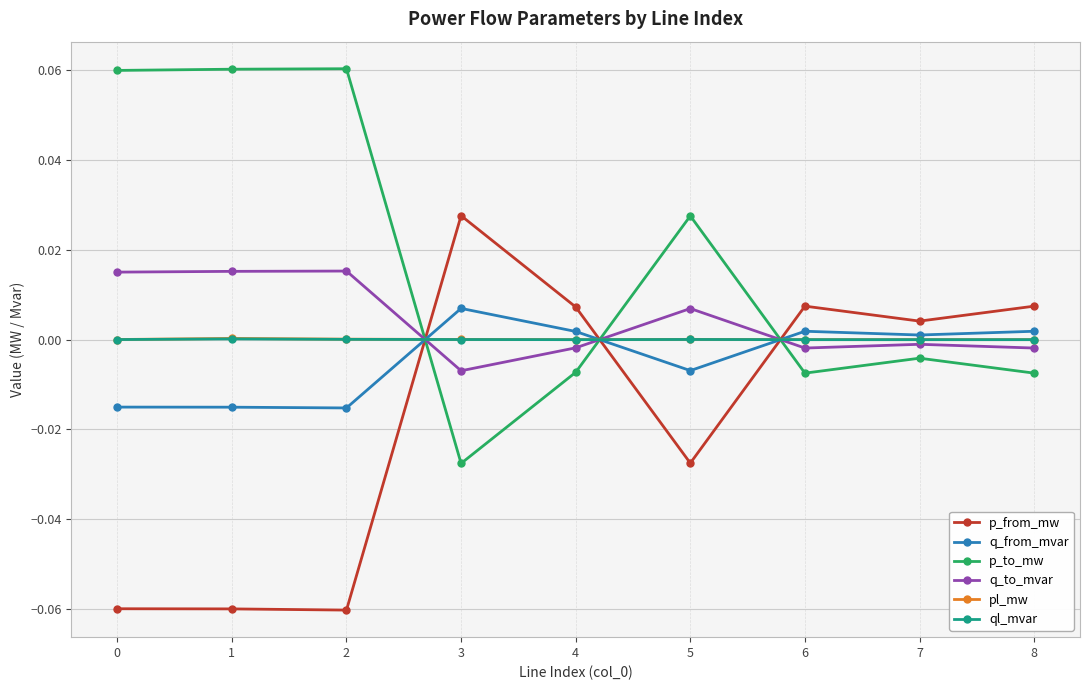

Which category has the highest value in the q_from_mvar series?

3